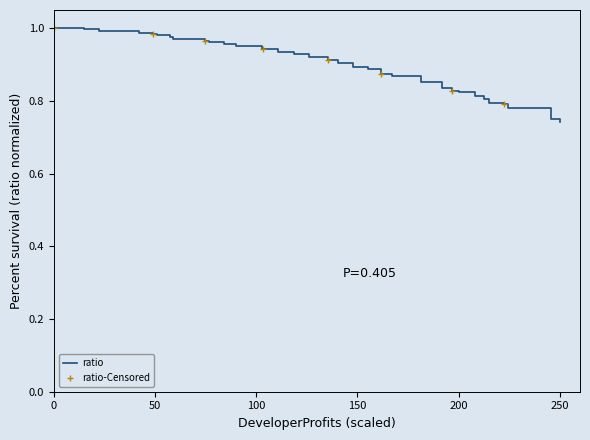

What is the value of the 5th point from the left?

1.0